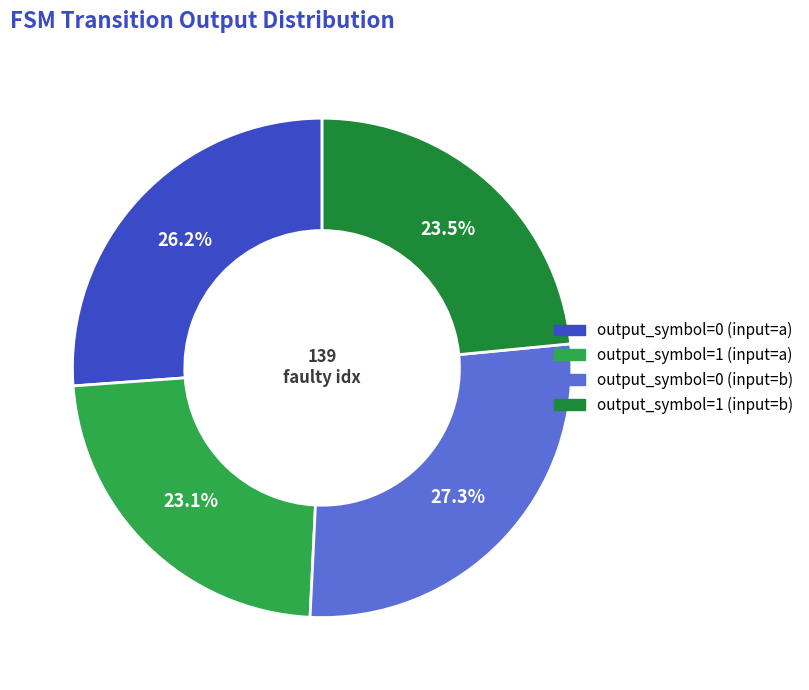

How many slices are in this pie chart?

4